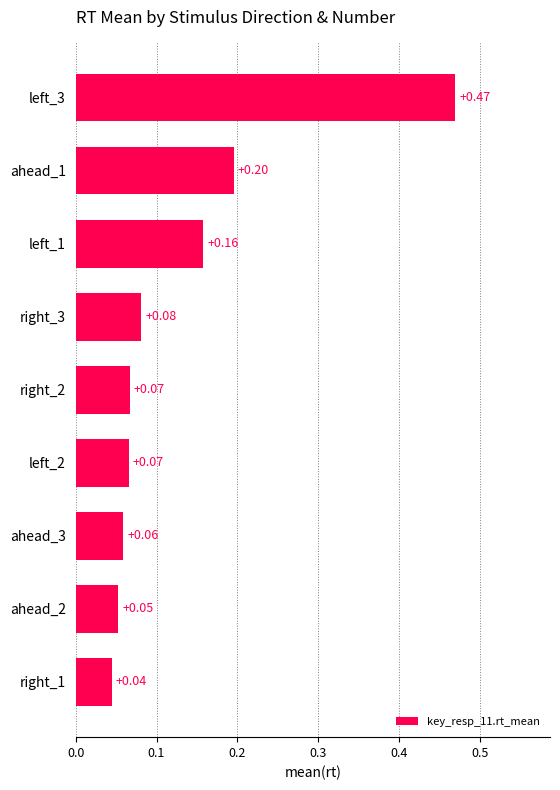

Between ahead_3 and left_1, which is larger?

left_1